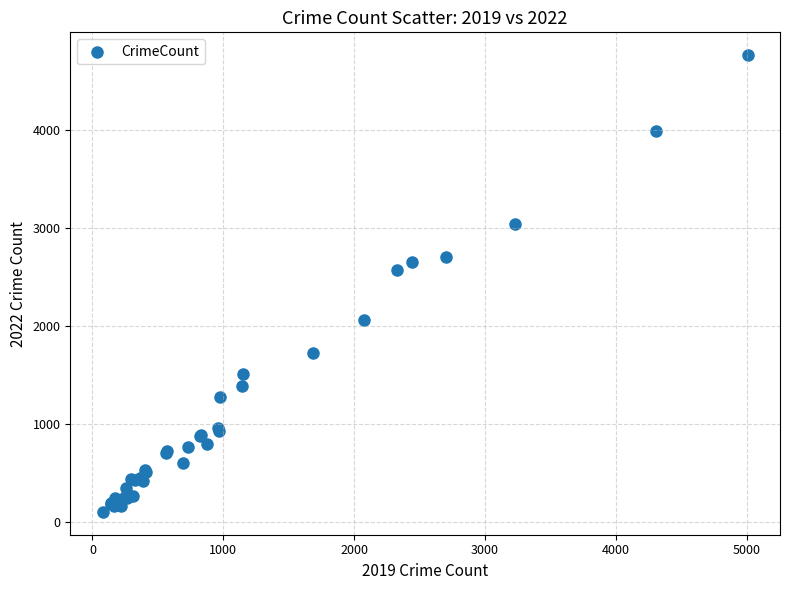

What Y value in the scatter plot is closest to 2430?

2566